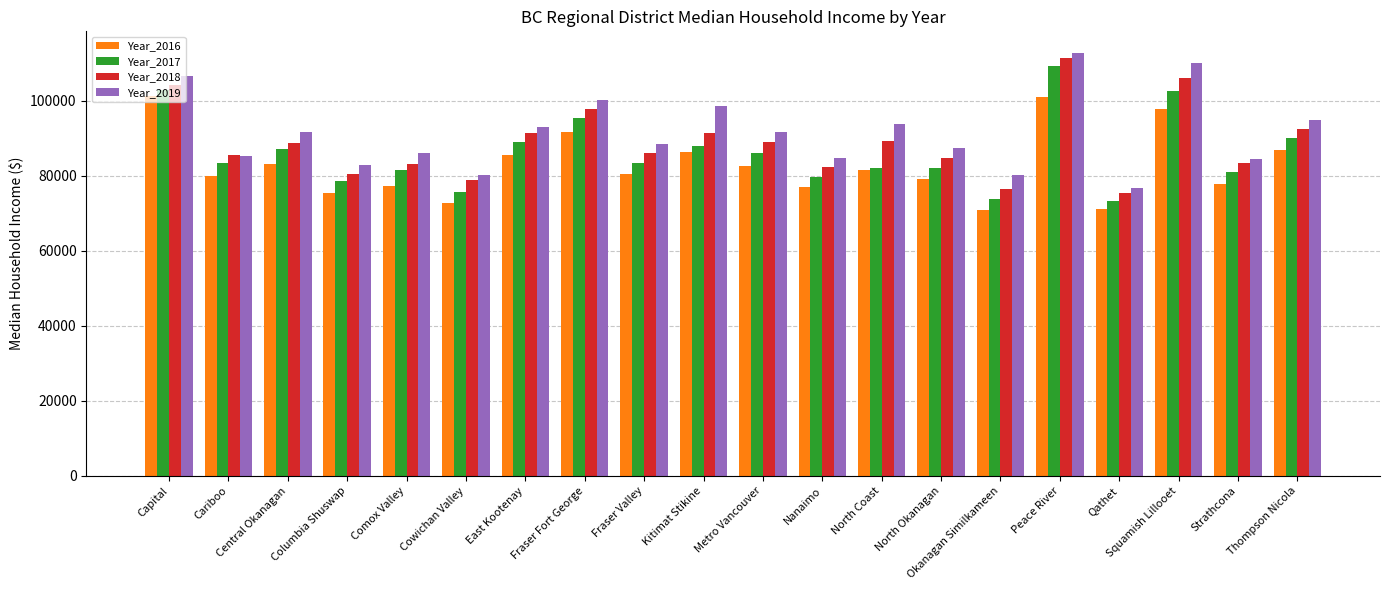

What is the lowest value of the Year_2019 series?

76660